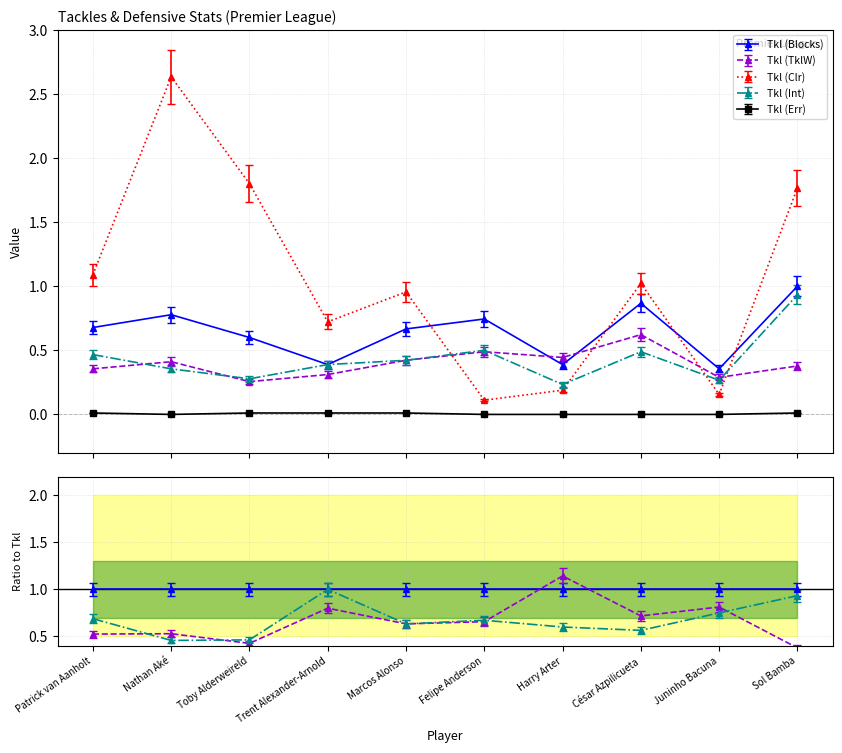

What is the minimum value for Tkl (TklW)?

0.2